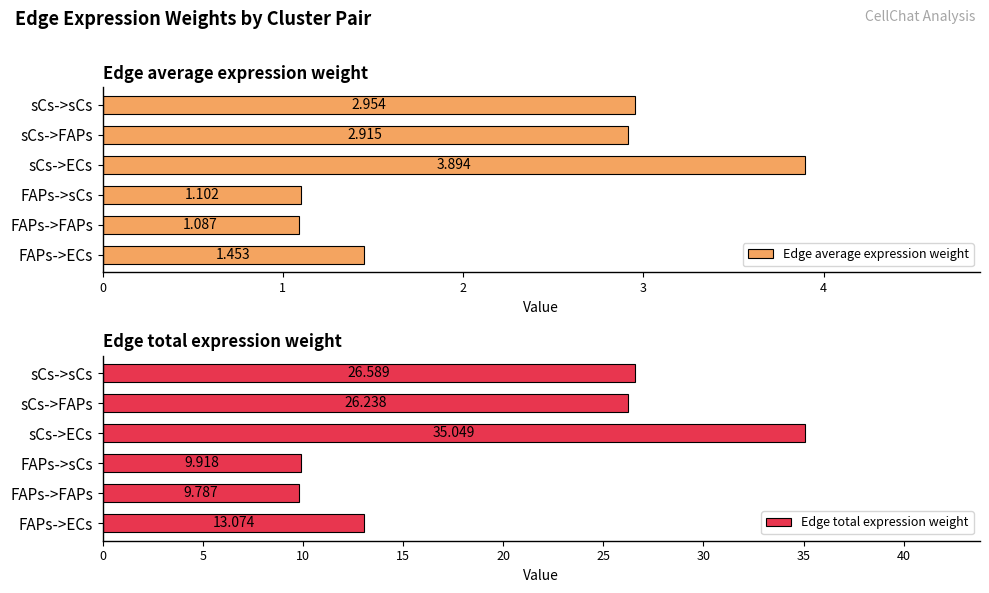

List the labels in order of Edge average expression weight value, smallest first.

FAPs->FAPs, FAPs->sCs, FAPs->ECs, sCs->FAPs, sCs->sCs, sCs->ECs